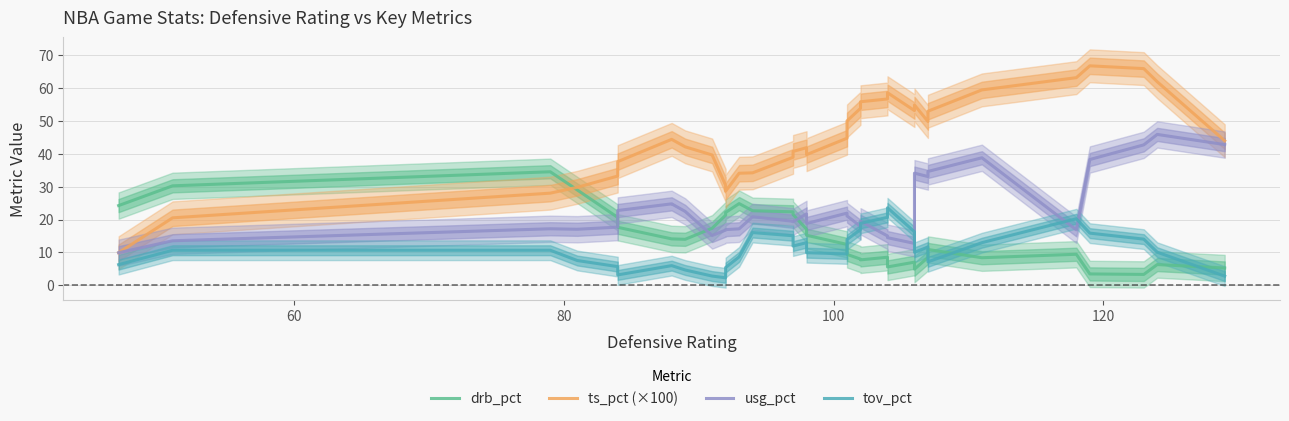

Reading left to right, list all the values displayed in this chart.

drb_pct: 24.2	30.2	34.5	29.0	20.6	17.6	14.1	14.1	14.0	17.4	21.3	22.1	24.9	22.7	22.4	21.5	17.0	15.2	12.4	9.4	8.0	7.8	8.6	5.6	7.0	4.9	8.5	10.9	8.4	9.4	3.5	3.3	6.3	5.3
ts_pct (×100): 9.9	20.5	28.0	29.8	33.2	37.6	44.4	44.4	42.1	39.6	30.4	28.6	34.1	34.2	38.9	40.7	41.8	39.7	44.7	50.0	53.8	55.8	56.6	58.5	53.1	54.8	49.8	52.9	59.4	63.1	66.7	65.9	61.9	43.9
usg_pct: 9.9	13.6	17.2	17.1	17.7	22.8	24.8	24.8	22.5	15.1	16.8	16.9	17.2	20.9	19.5	19.3	21.7	18.8	21.9	21.1	17.9	19.5	15.0	14.5	12.8	34.1	33.1	34.6	38.8	16.9	38.2	42.7	45.9	42.8
tov_pct: 6.3	10.7	10.7	7.5	5.7	3.2	6.0	6.0	4.7	2.8	2.3	5.4	8.7	16.1	15.1	11.9	13.0	9.9	9.5	13.9	17.0	18.9	20.7	23.6	16.3	10.1	11.7	7.2	13.0	20.2	15.9	14.1	10.1	2.8